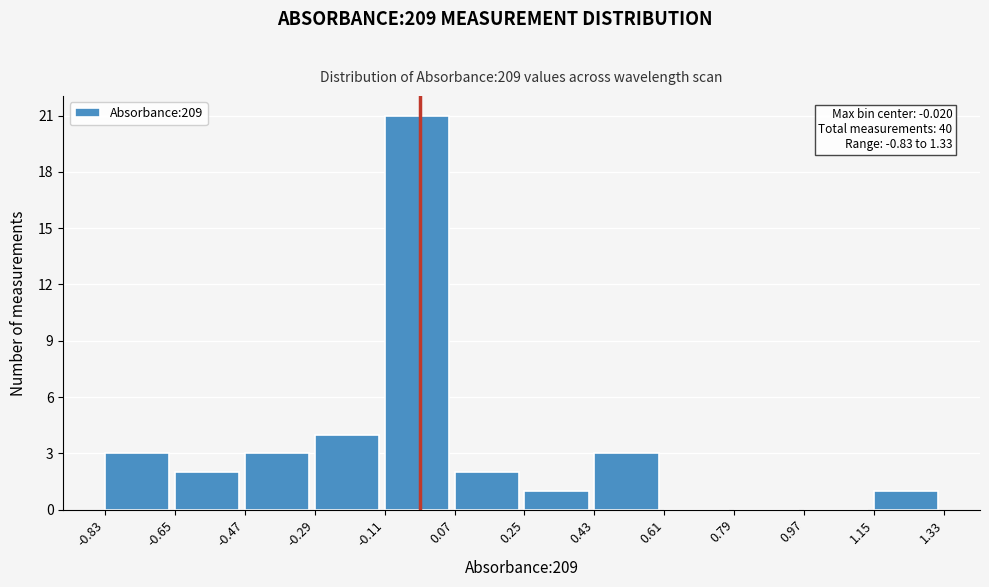

Which range on the x-axis has the tallest bar?

-0.11 to 0.07